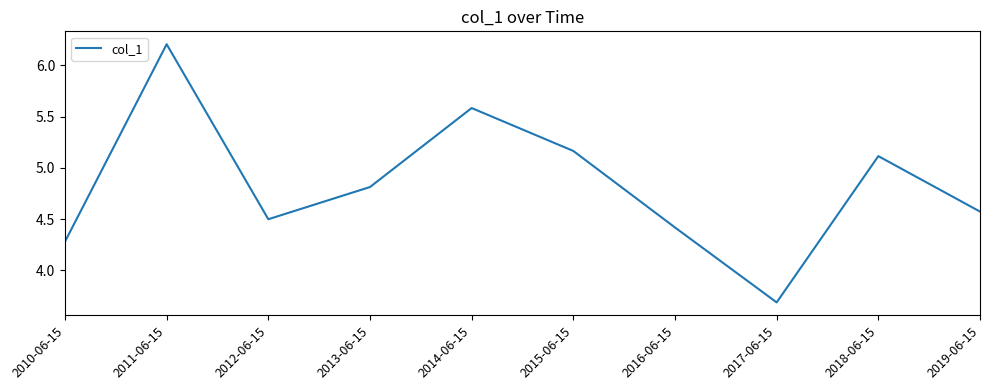

Which category has the highest value across all series?

2011-06-15